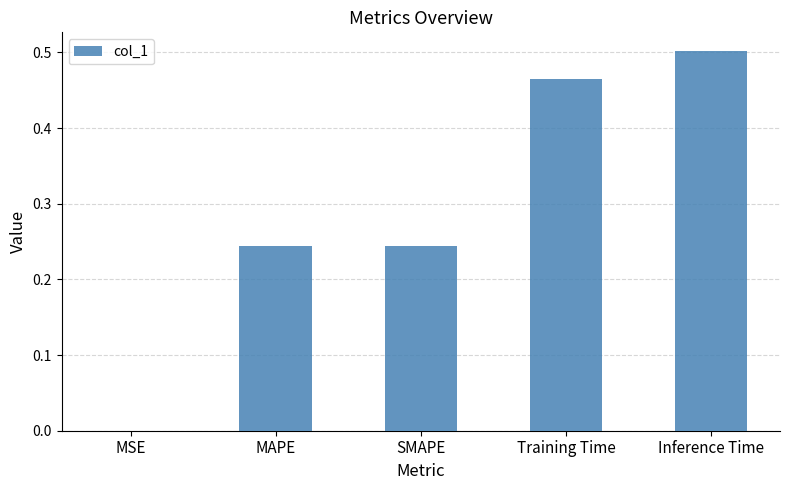

What is the sum of the values at Inference Time and SMAPE?

0.7